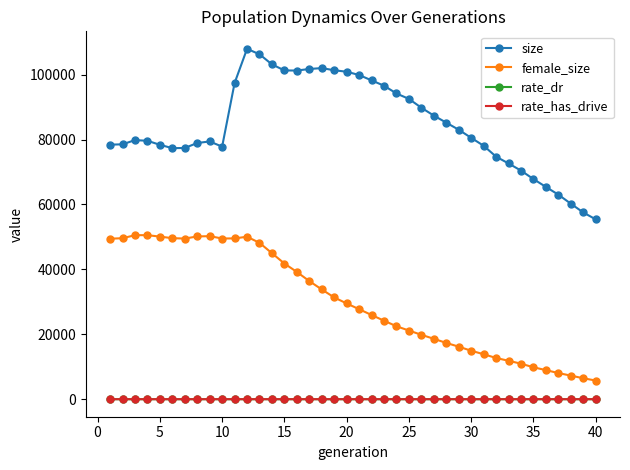

True or false: female_size and rate_dr intersect in this chart.

False